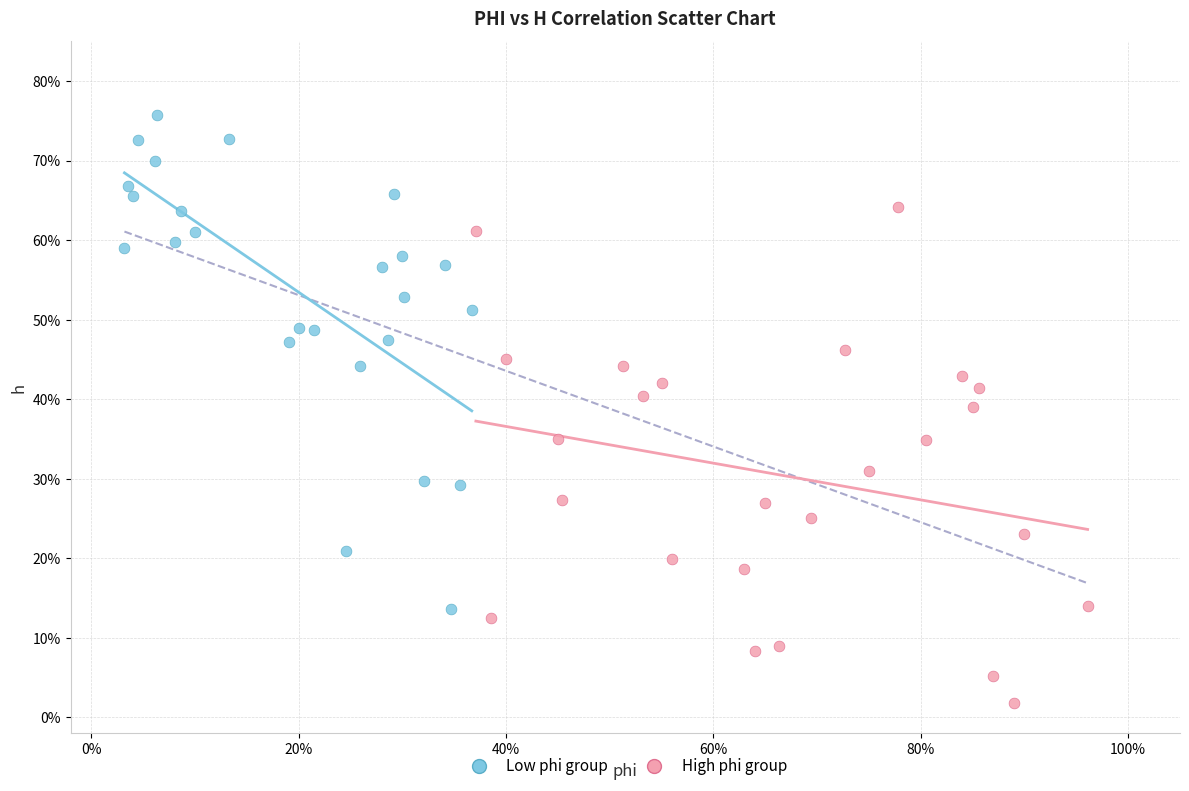

What are all the series names shown in the legend?

Low phi group, High phi group